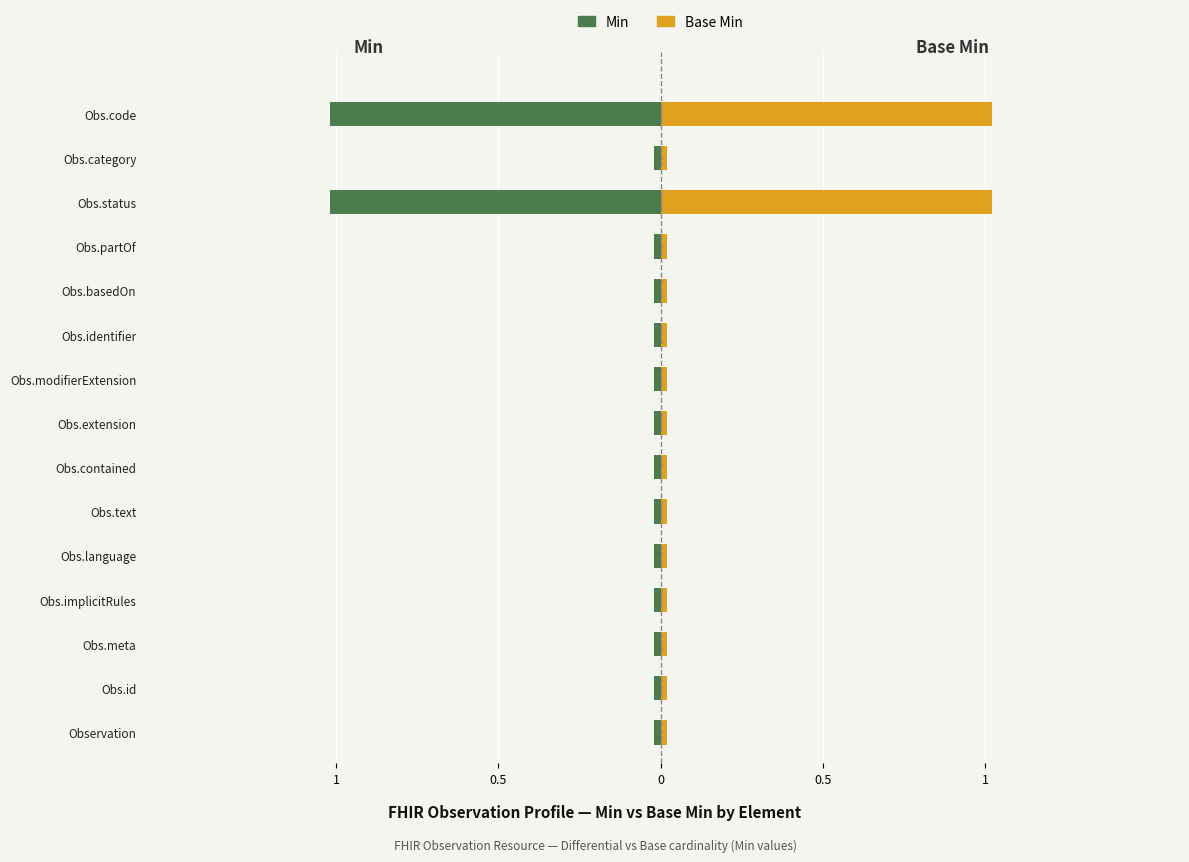

What is the sum of all Base Min values?

2.3